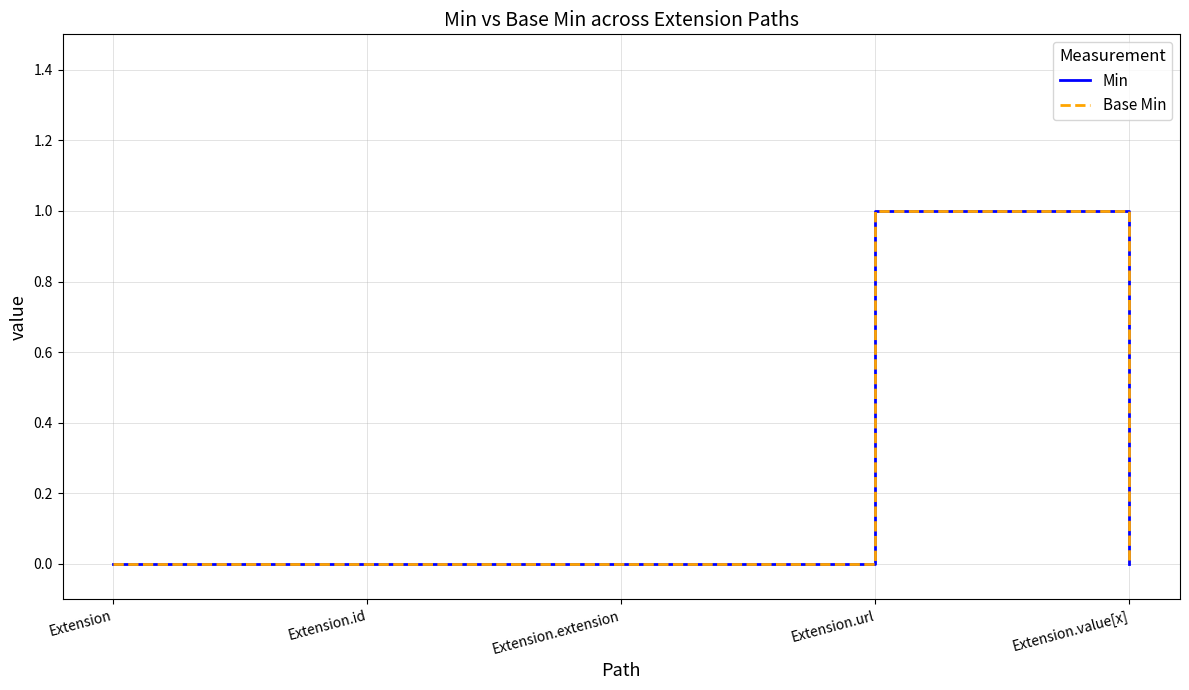

Which series changed the most between Extension.extension and Extension.url?

Min